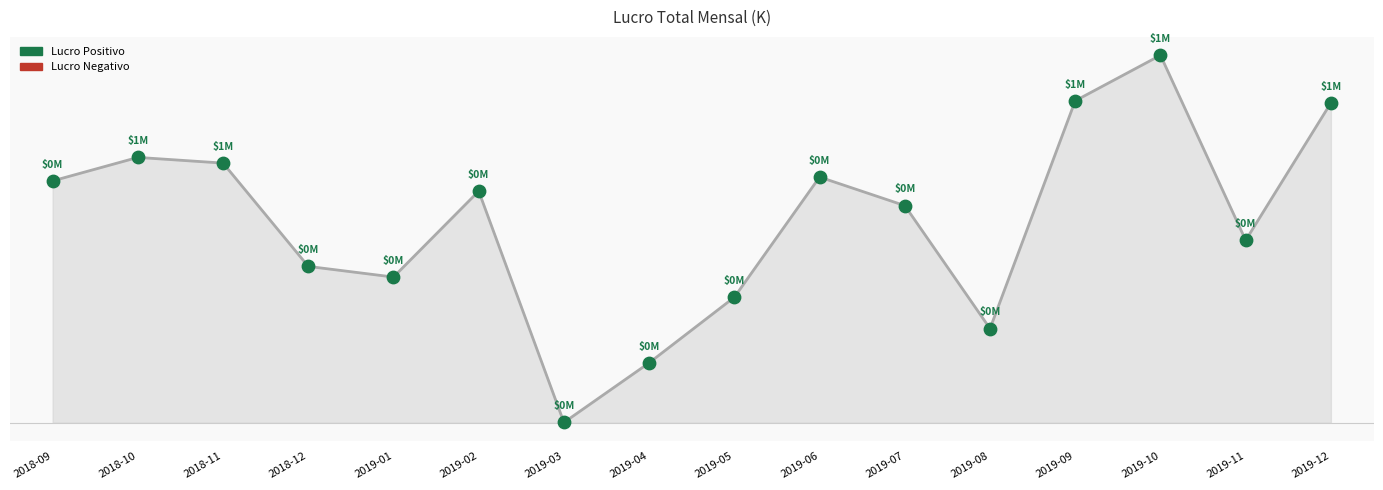

Between 2019-03 and 2019-08, which is larger?

2019-08